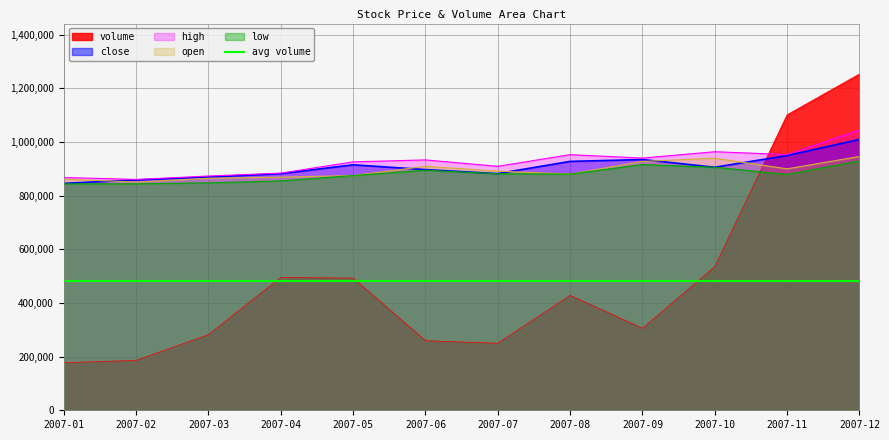

What is the difference between the high values at 2007-04 and 2007-11?

69067.4